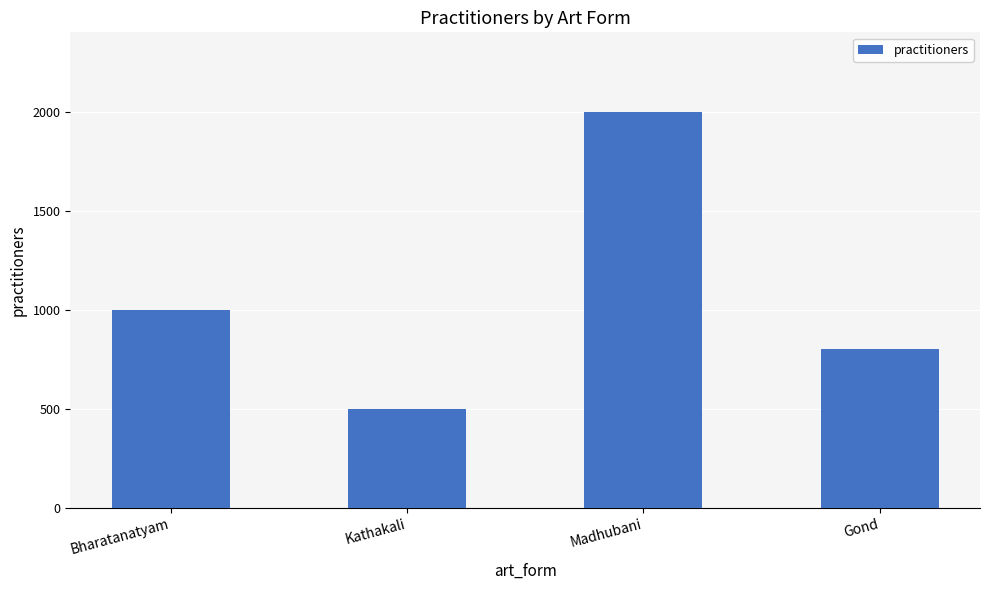

Is it true that the value at Gond is 1335?

False